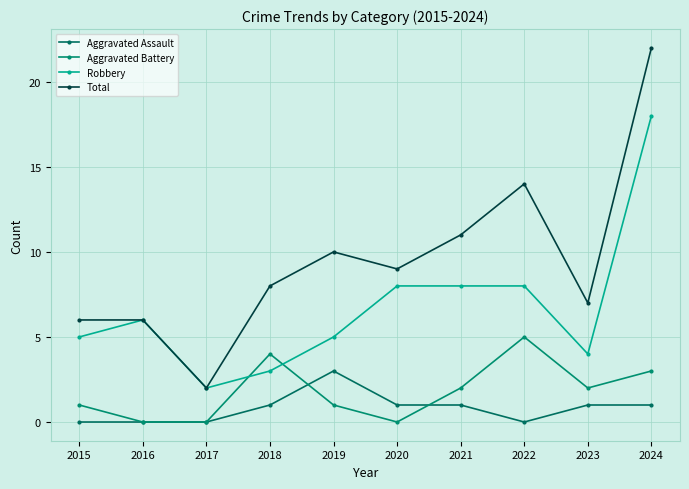

Where is the first local minimum for Total?

2017